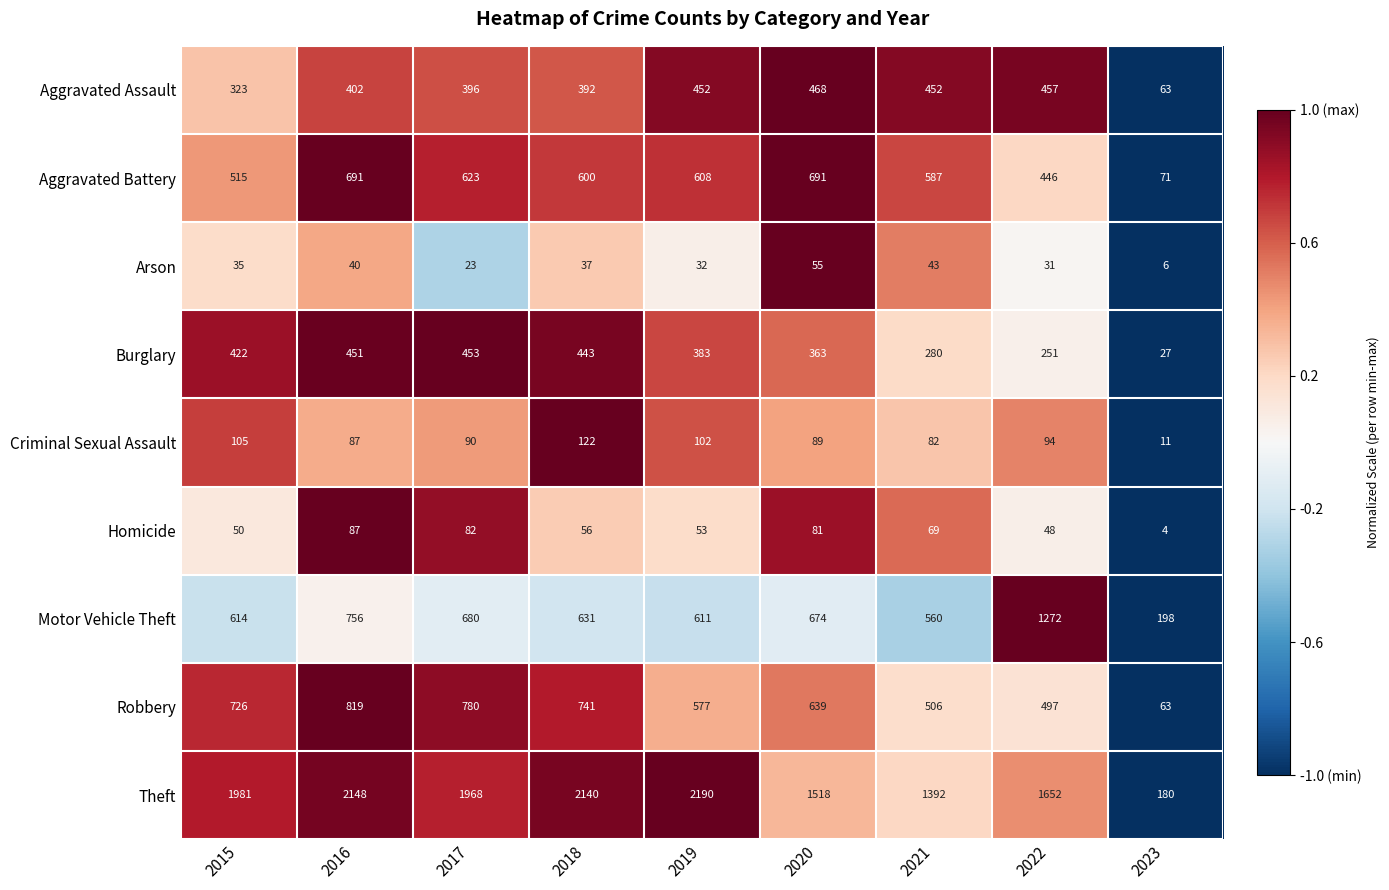

What is the difference between the Criminal Sexual Assault values at 2020 and 2021?

7